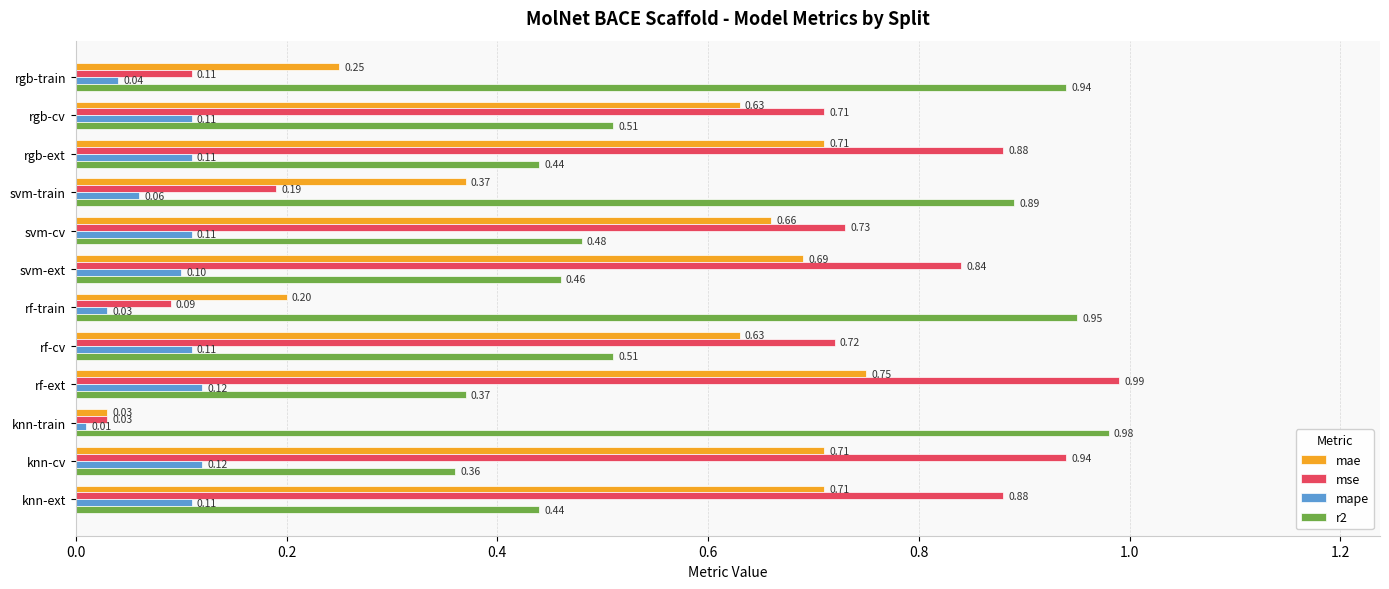

Between rgb-ext and rf-train, which series saw the biggest shift?

mse